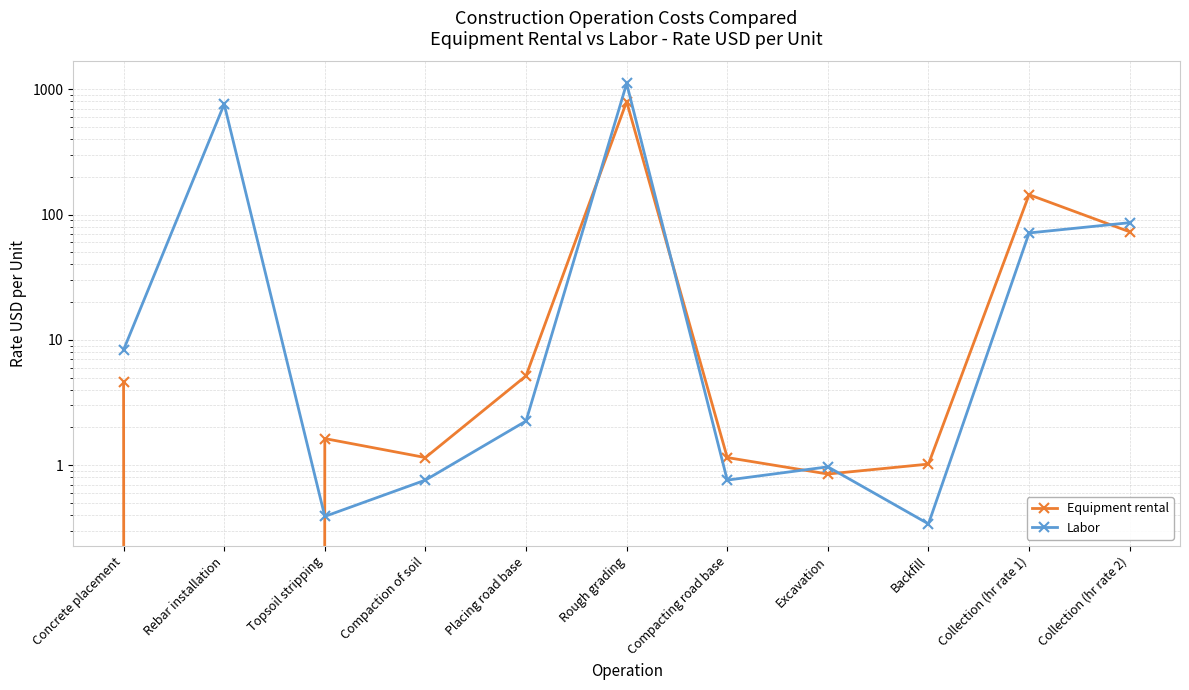

True or false: Equipment rental and Labor intersect in this chart.

True